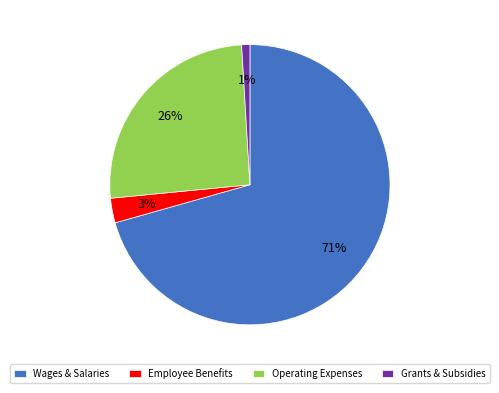

Which slice is the largest?

Wages & Salaries